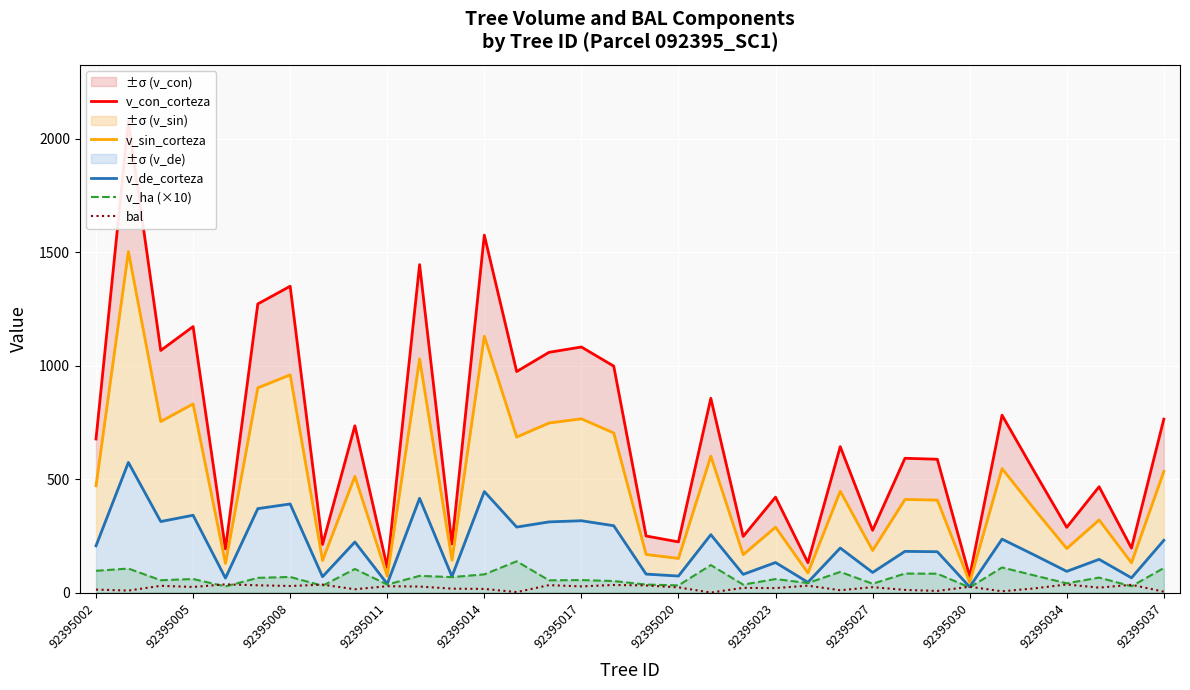

What is the sum of the v_ha (×10) values at 92395005 and 92395037?

167.9